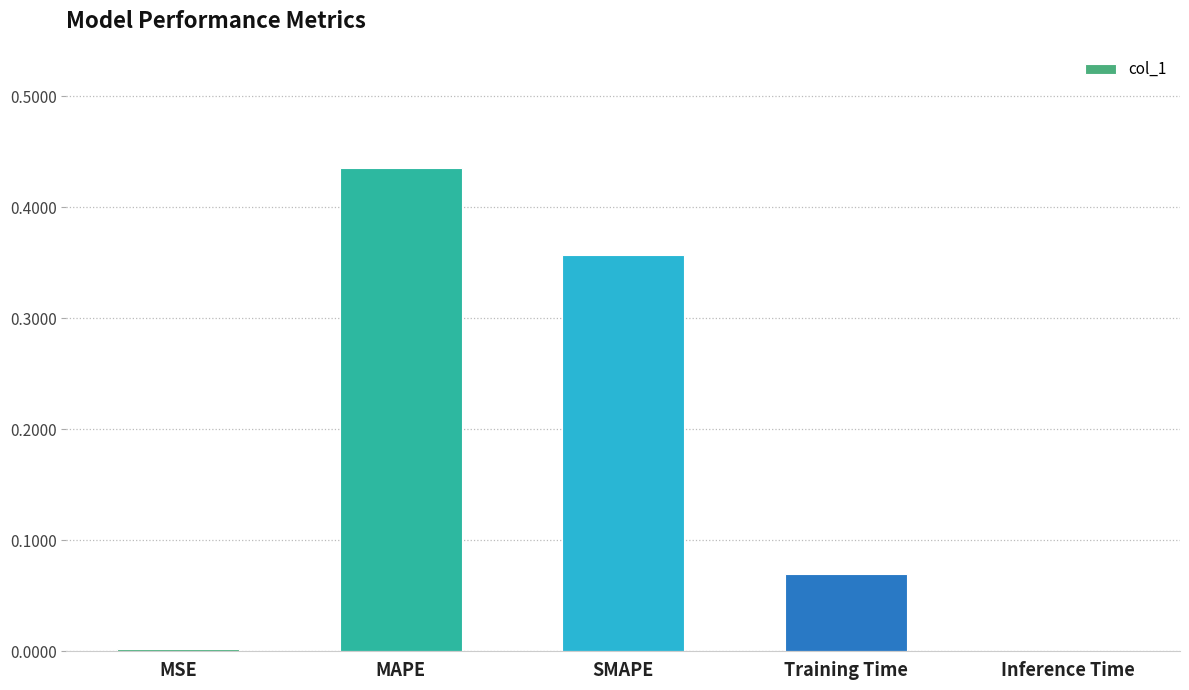

The value at MAPE is 0.7. True or false?

False